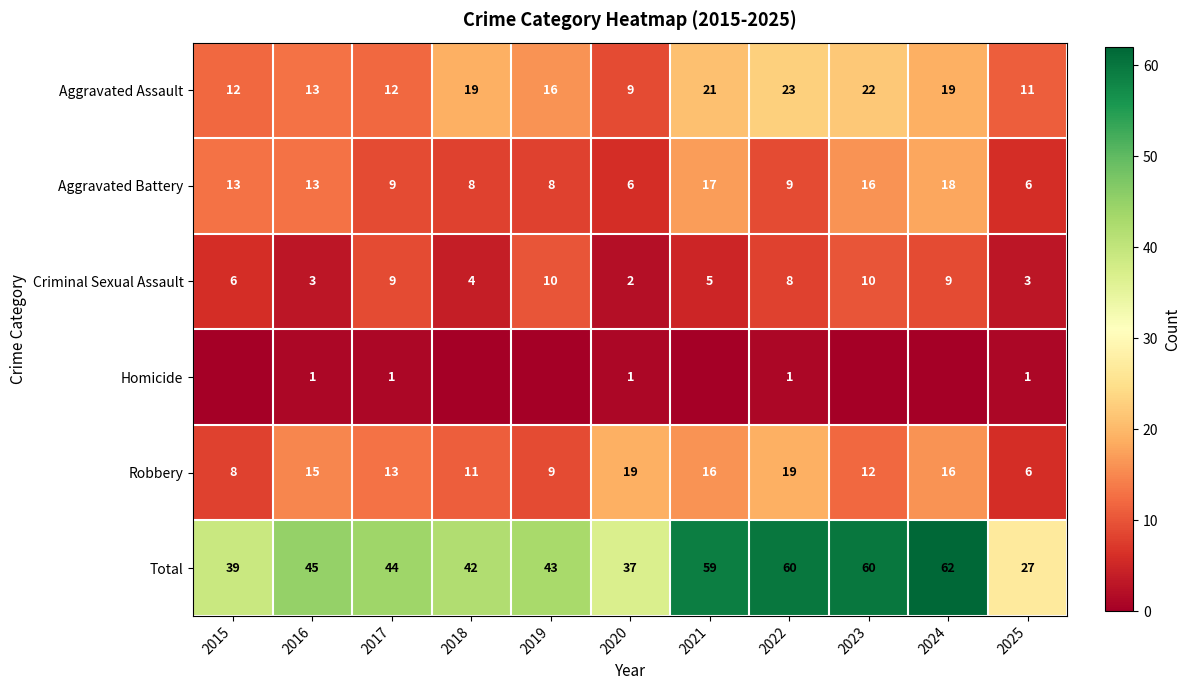

At which category is the sum across all series the highest?

2024